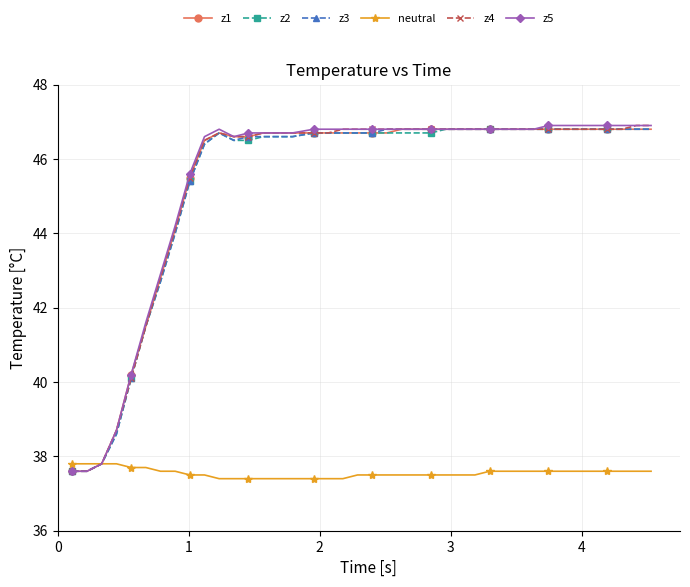

True or false: z1 has more than 0 points higher than both neighbors.

True